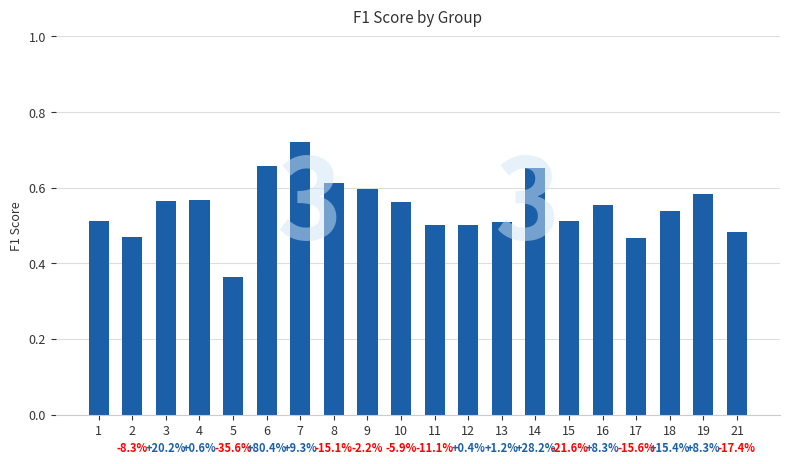

What is the sum of the values at 7 and 9?

1.3